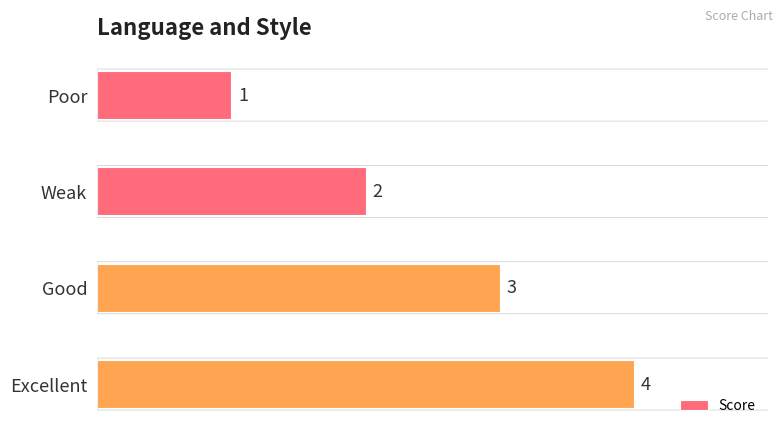

The value at Excellent is 6. True or false?

False